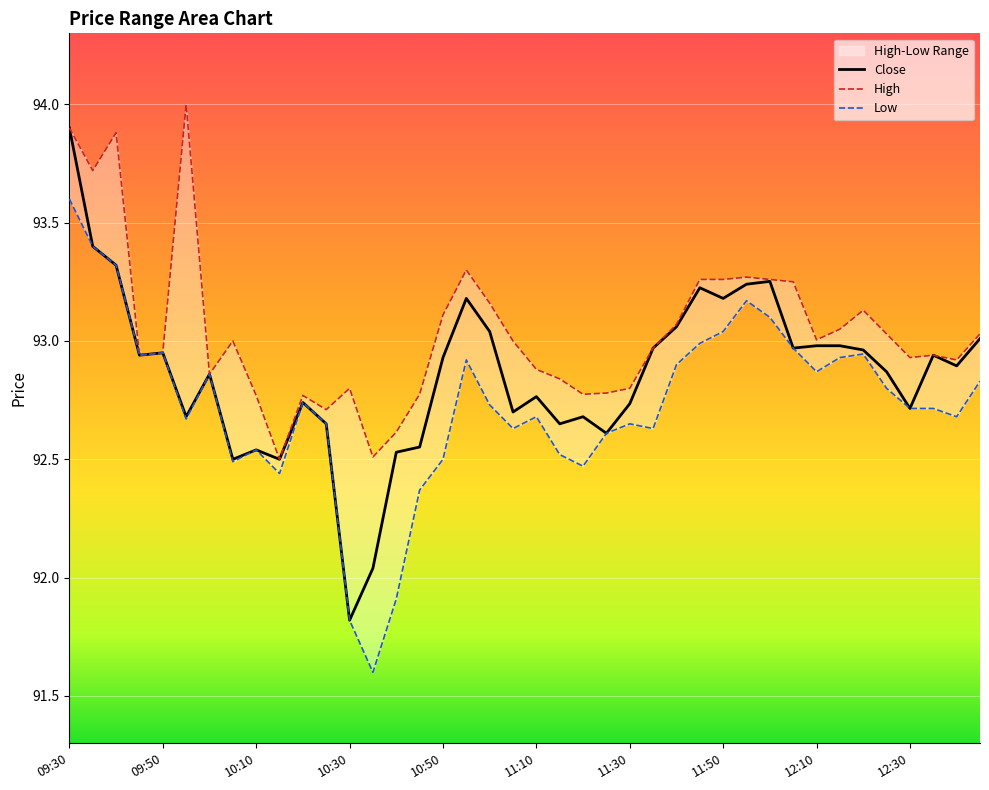

Count the number of categories in the chart.

40